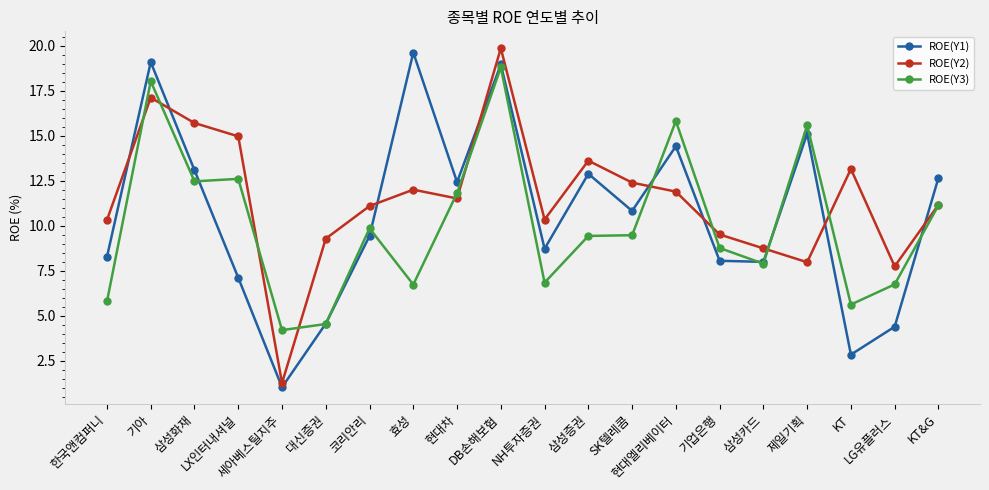

Which series has the largest total across all categories?

ROE(Y2)